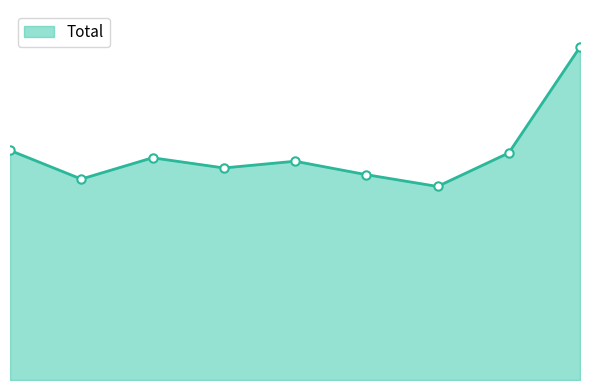

Is this an area chart (filled region under the line)?

Yes